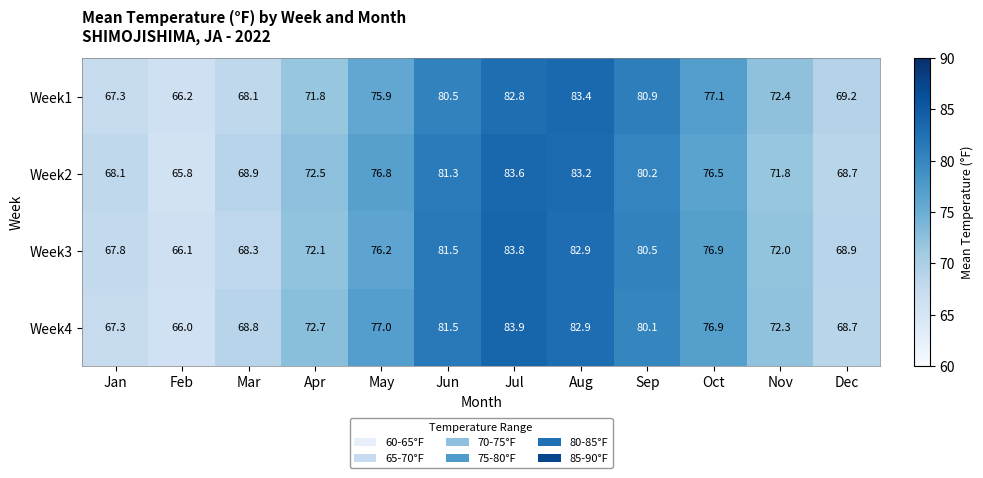

What is the difference between the maximum and minimum values in the Week4 series?

17.9